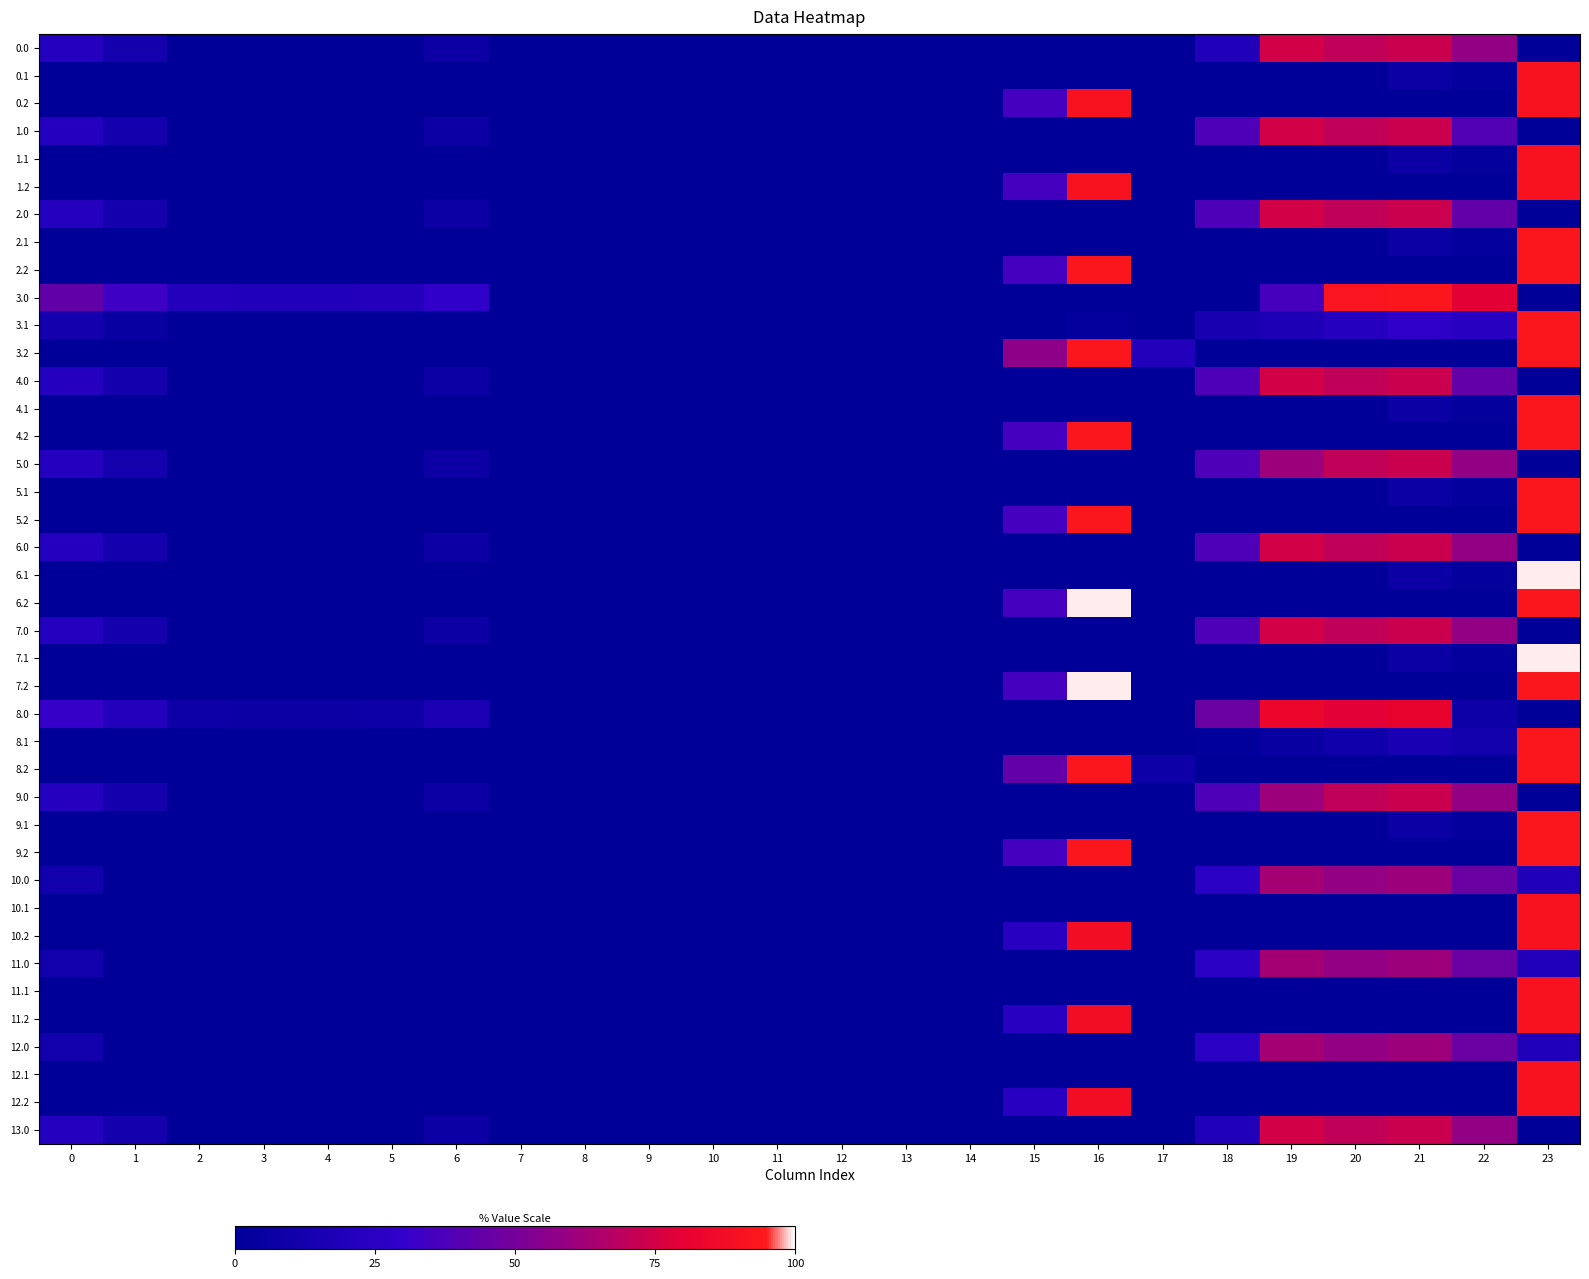

What is the difference between the highest and lowest values at 1?

33.4